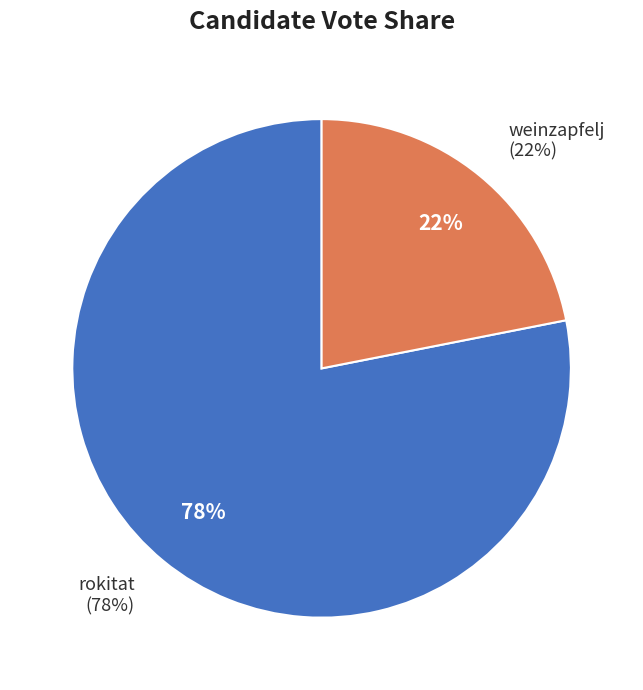

Is there any slice that represents more than half of the pie?

Yes